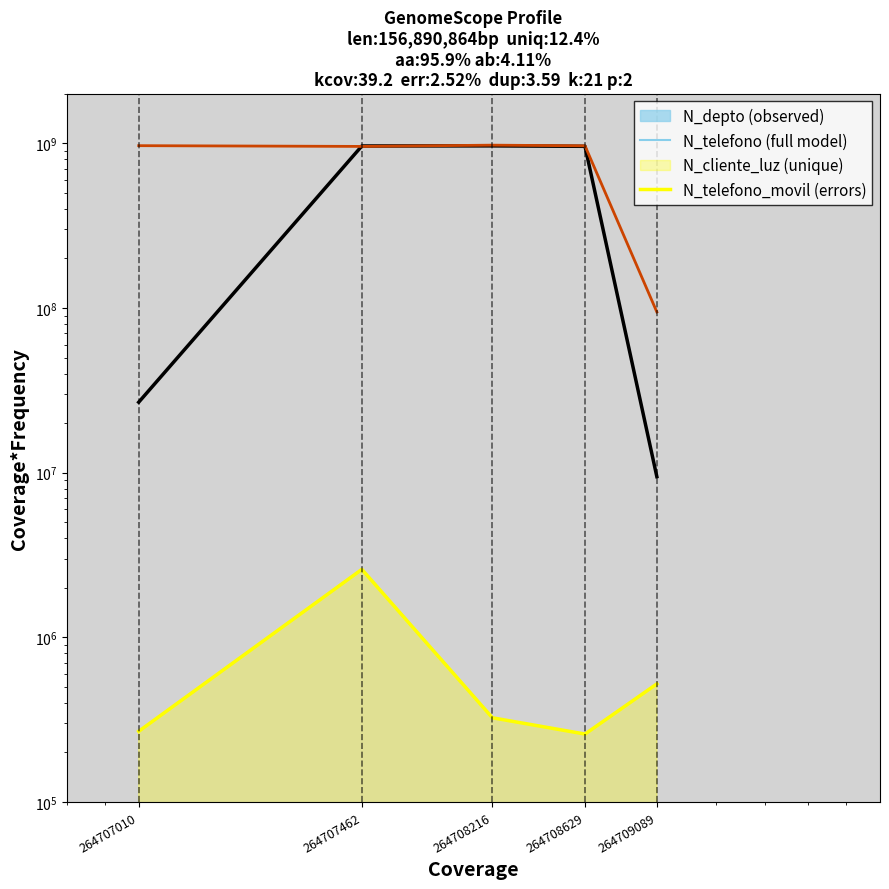

True or false: N_telefono_movil has more than 1 points higher than both neighbors.

False